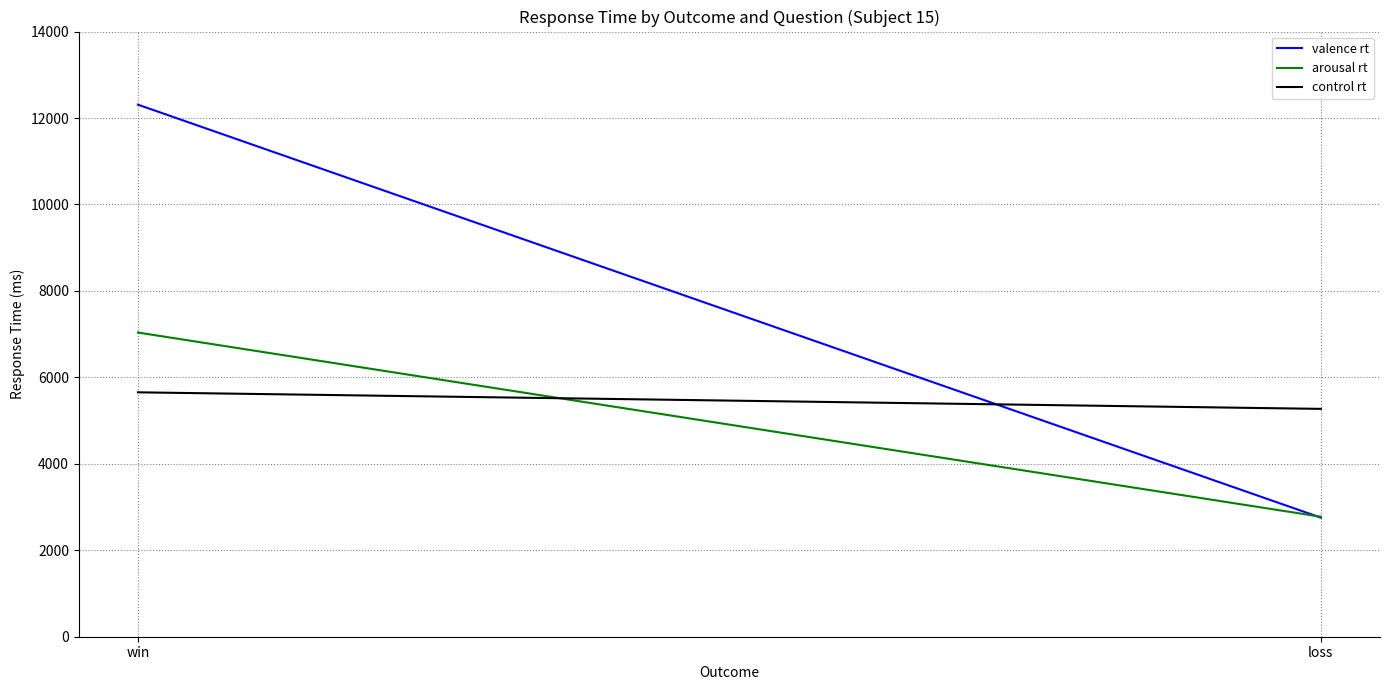

What is the difference between the maximum and minimum values in the valence rt series?

9554